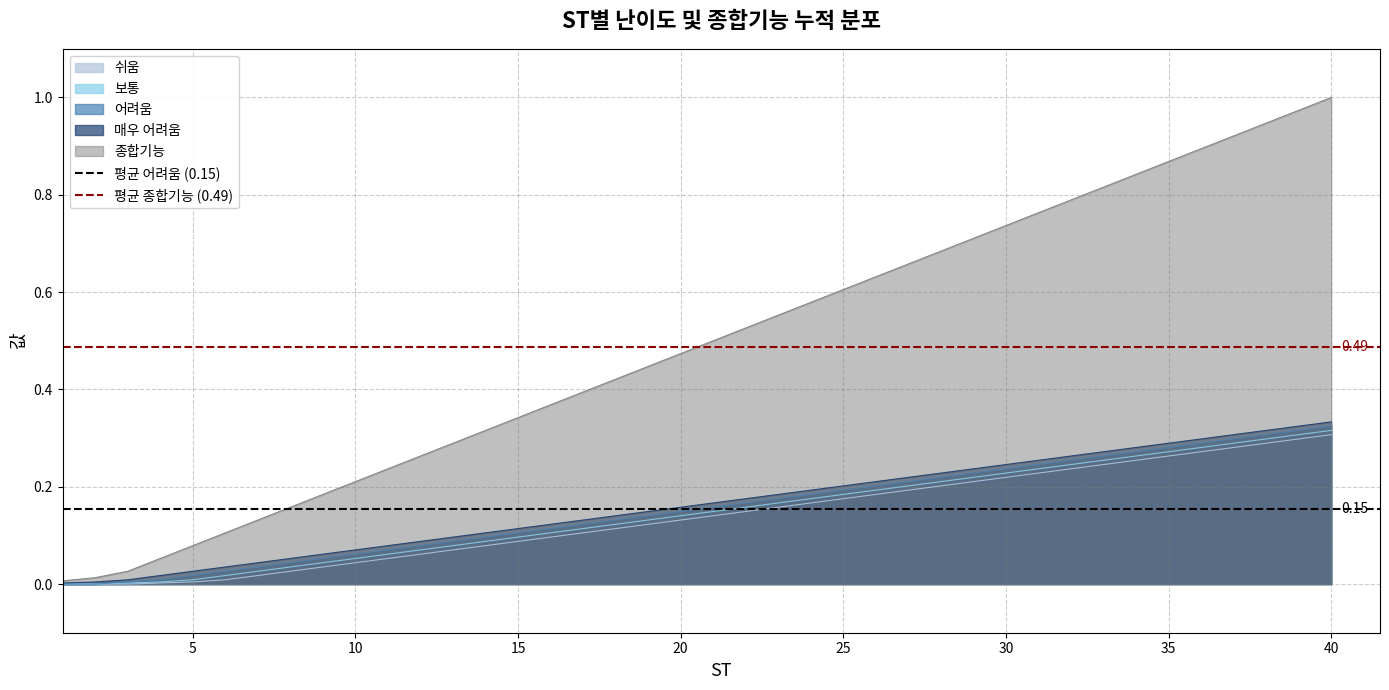

Is the value of 평균 어려움 (0.15) at 0 greater than the value of 평균 종합기능 (0.49) at 5?

No